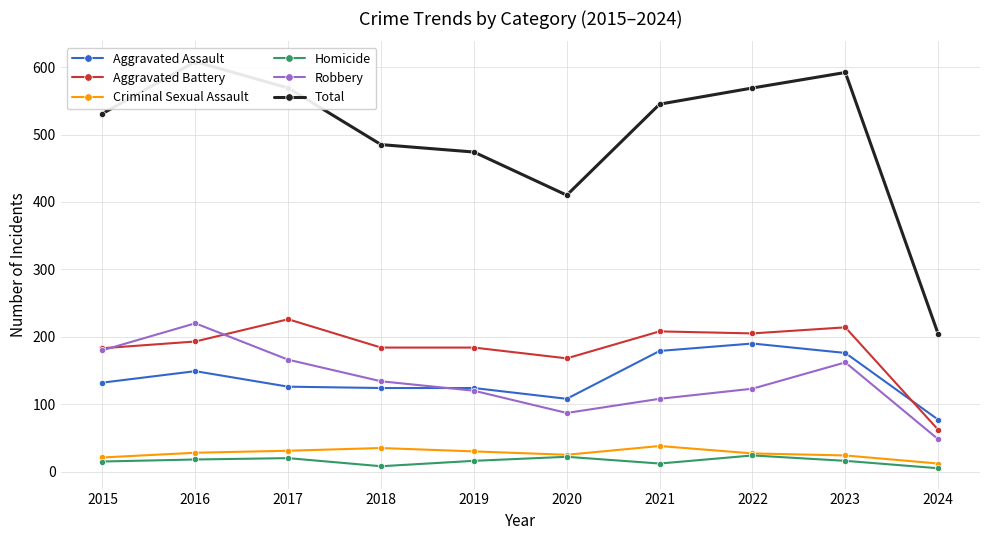

What is the average value of the Robbery series?

135